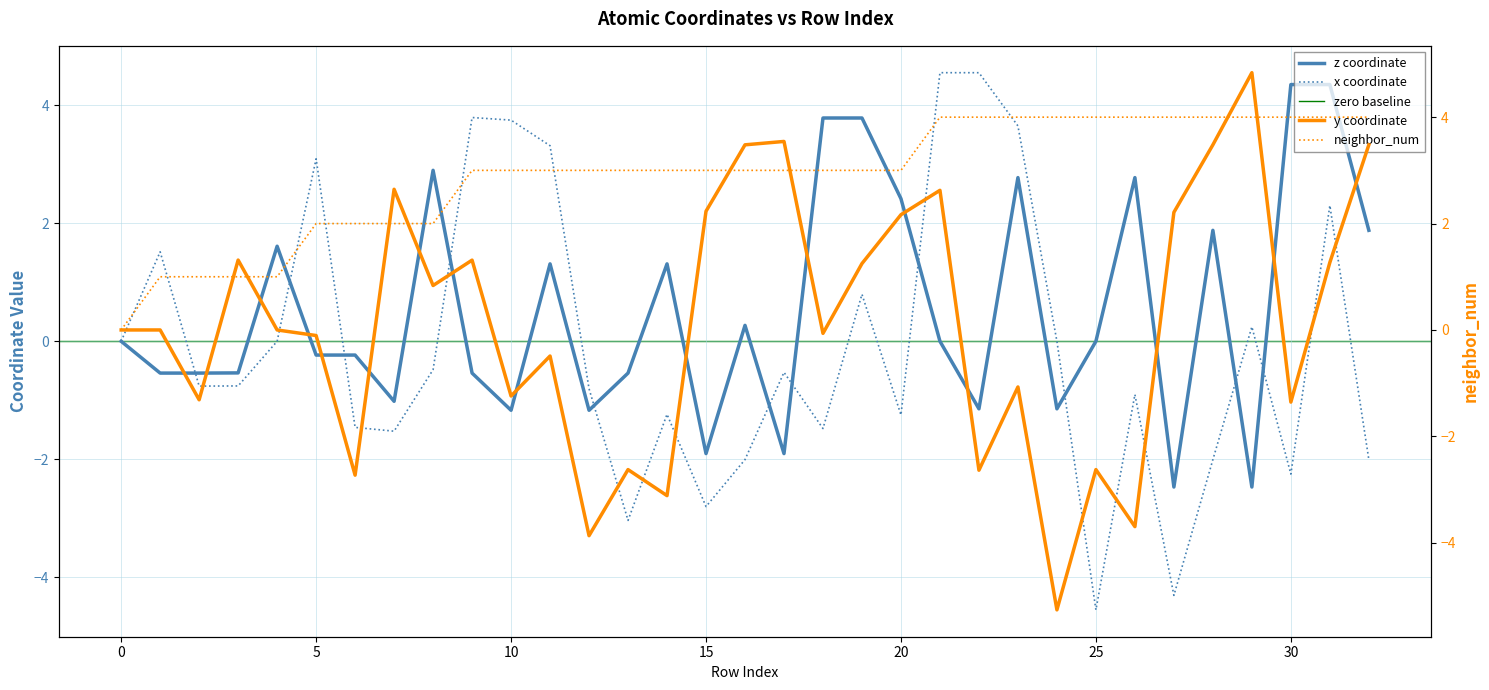

At 13, list the series in order from smallest to largest.

x, y, z, neighbor_num